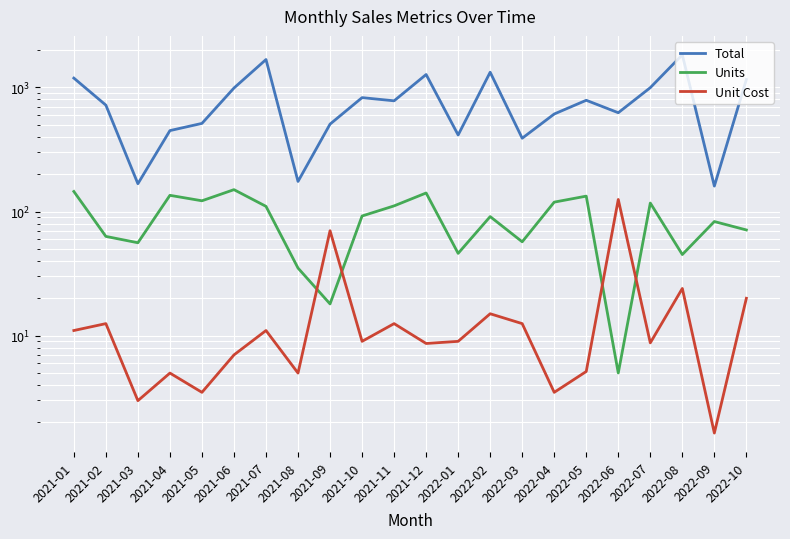

True or false: Total and Unit Cost intersect in this chart.

False